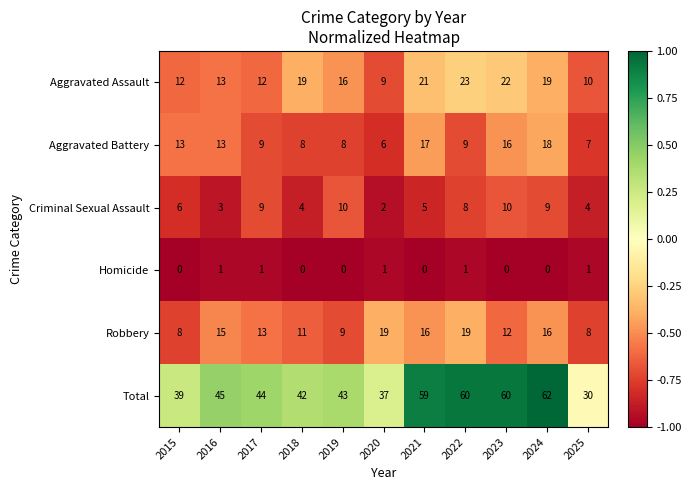

What is the lowest value of the Aggravated Battery series?

6